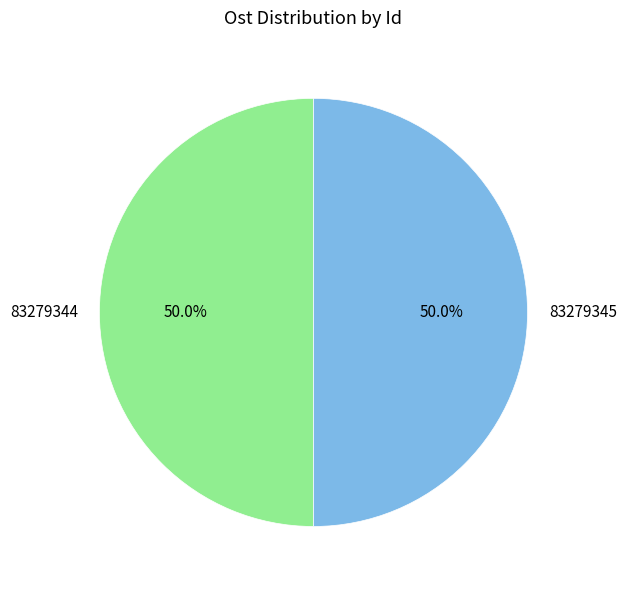

How many segments does this pie chart have?

2